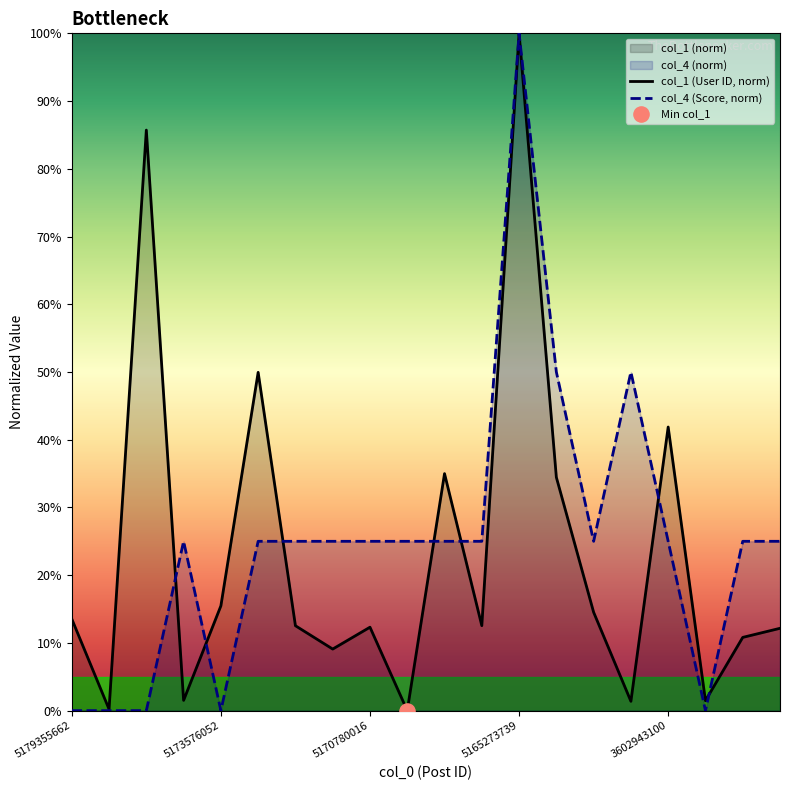

At how many categories does at least one series exceed 56?

2